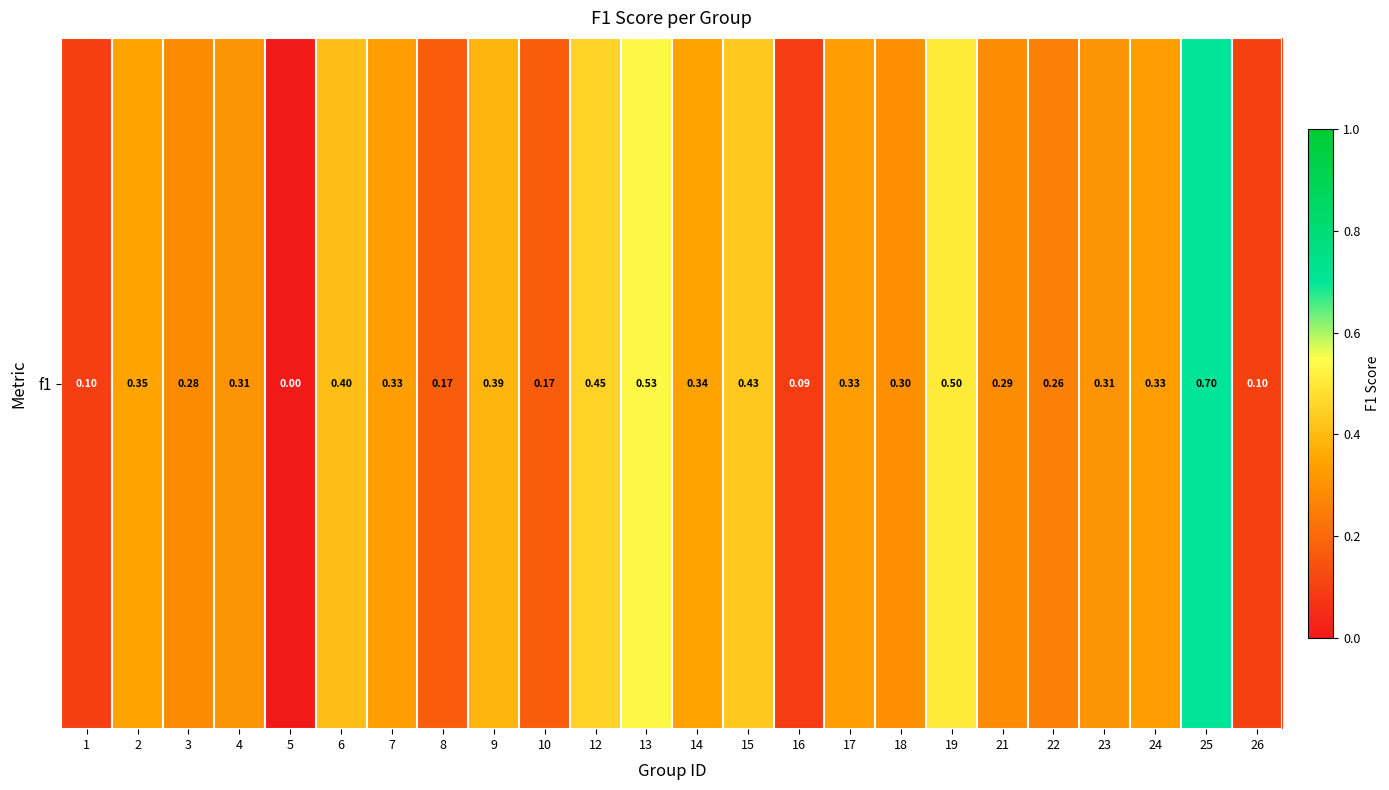

How many values are between 0 and 1?

24